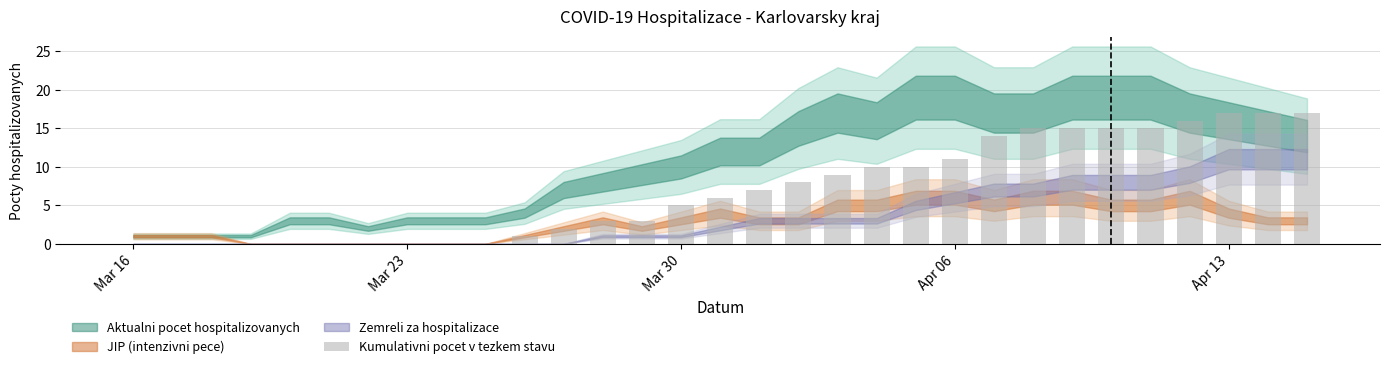

What is the sum of all values?

216